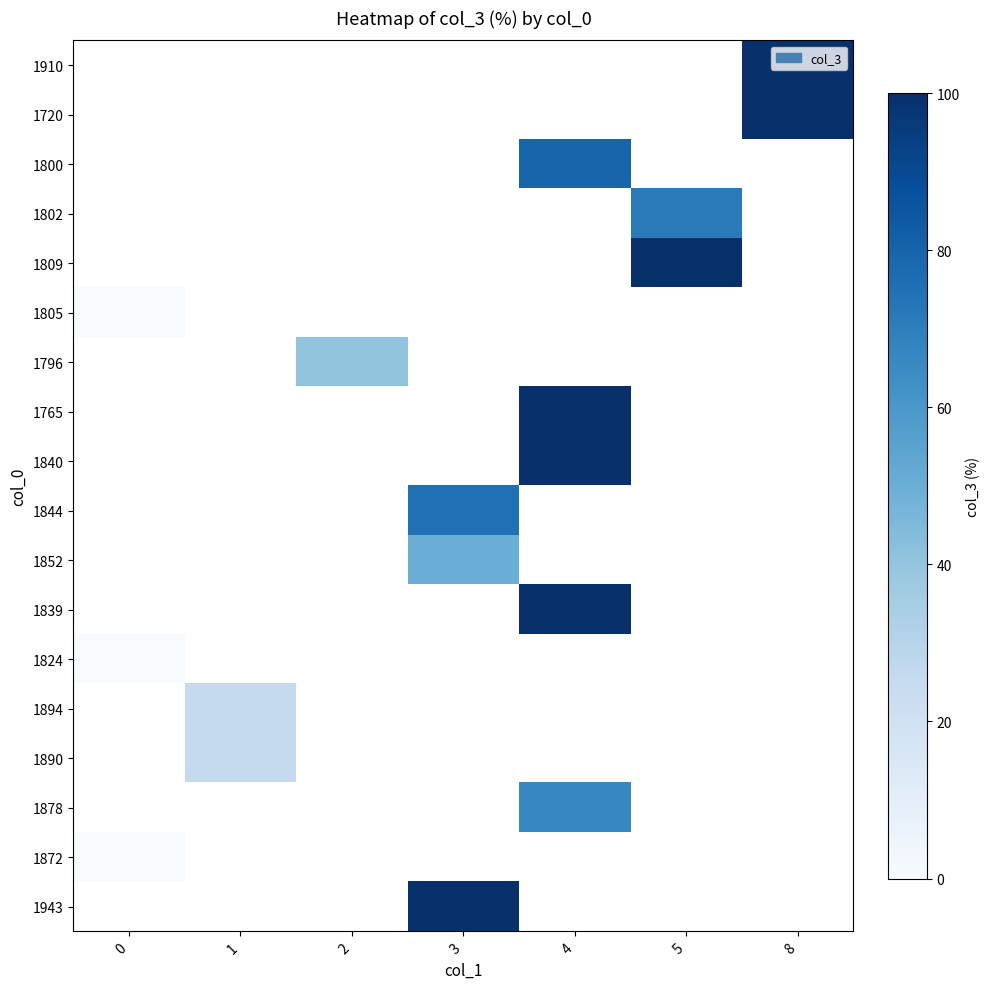

Is the value of 1824 at 3 greater than the value of 1809 at 5?

No